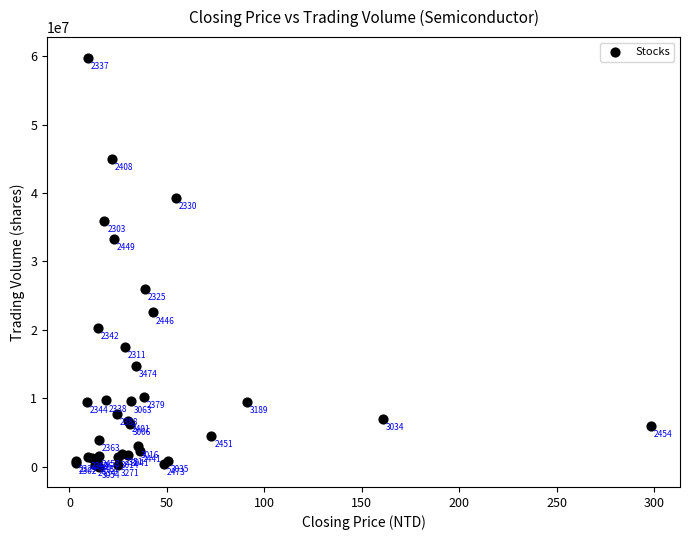

What Y value in the scatter plot is closest to 29906048?

33250541